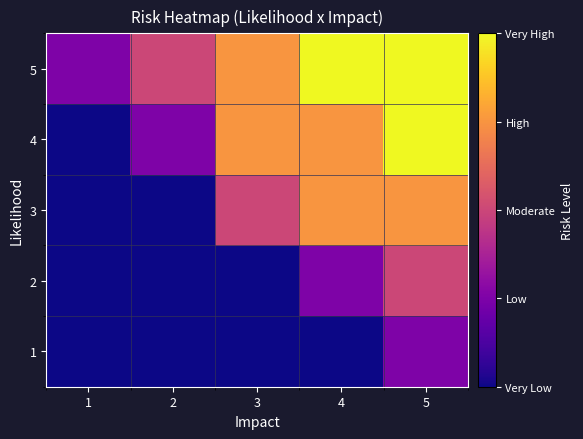

Between 2 and 1, which is larger?

2